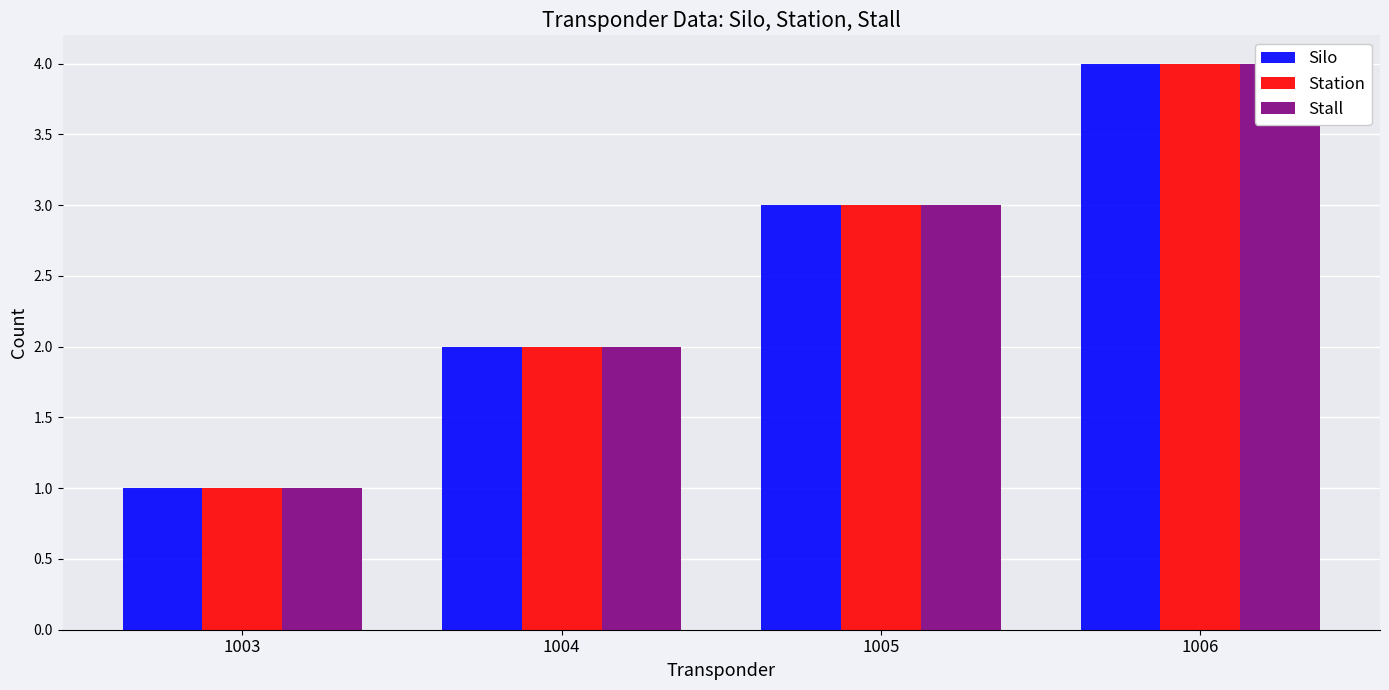

Between 1006 and 1003, which is larger?

1006